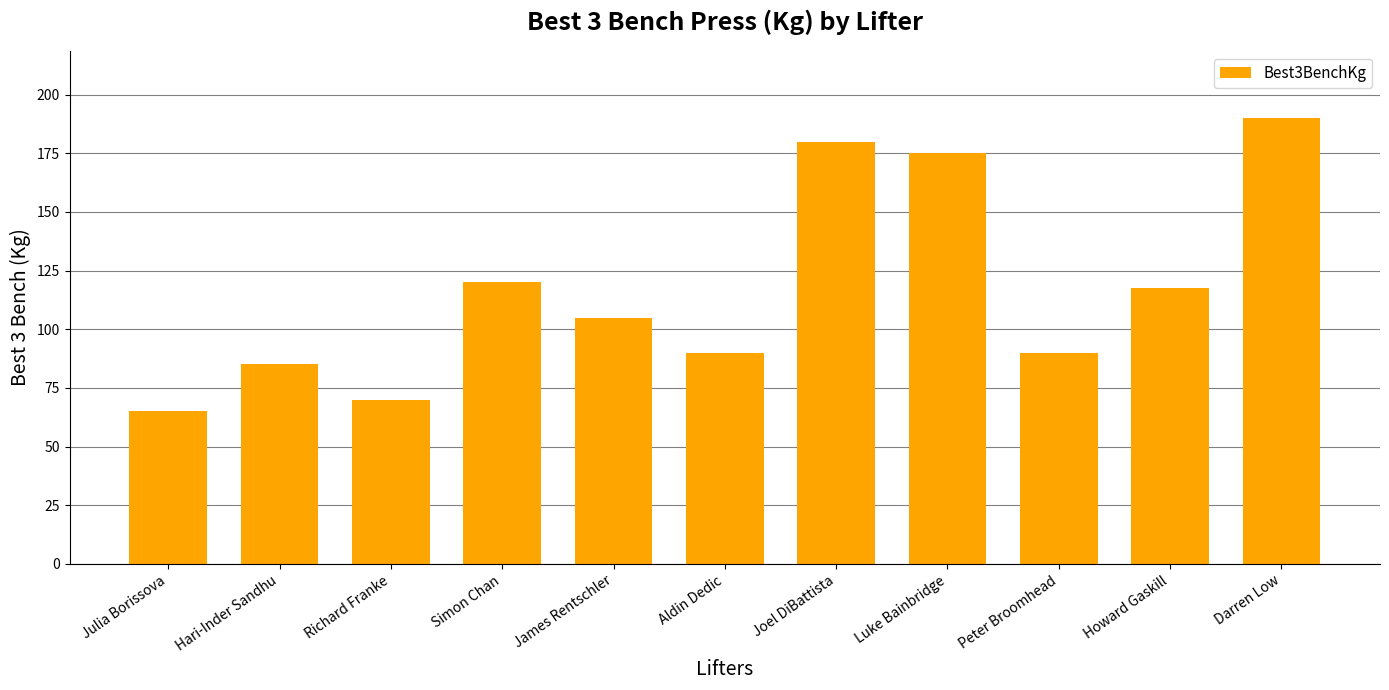

What position from the right is Joel DiBattista?

5